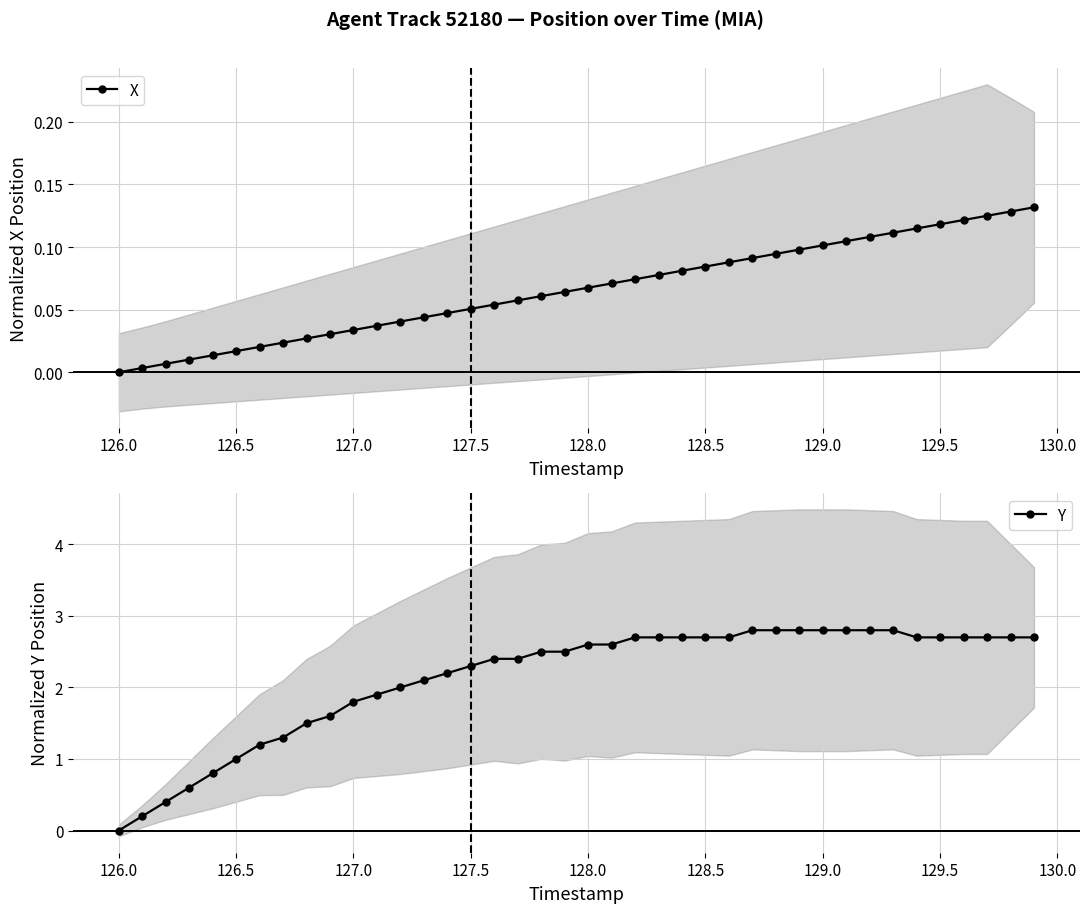

The value of Y at 126.5 is 1.0. True or false?

True